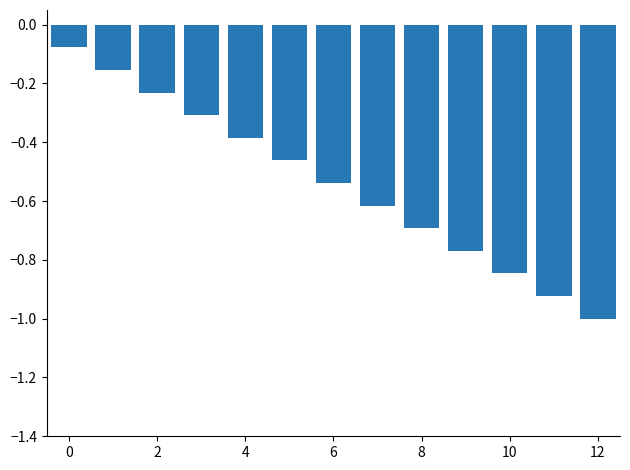

What is the value of the 4th bar from the left?

-0.3